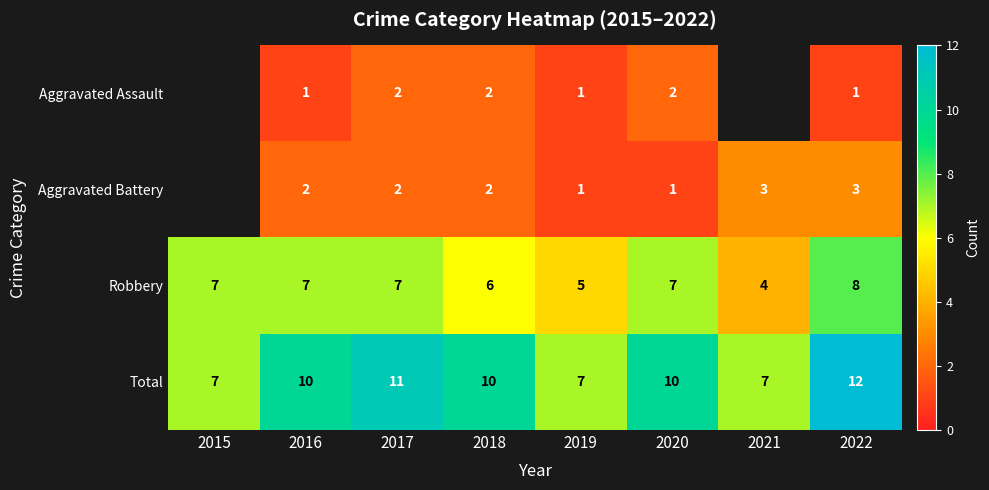

Between 2016 and 2022, which series saw the biggest shift?

Total